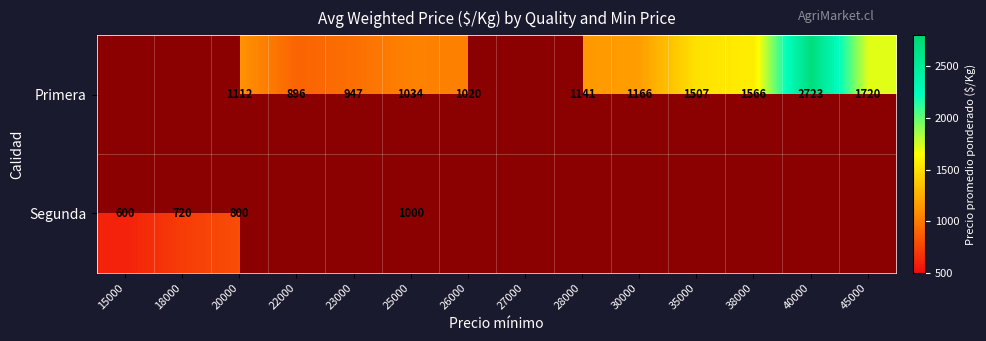

The value of Primera at 20000 is 1112. True or false?

True